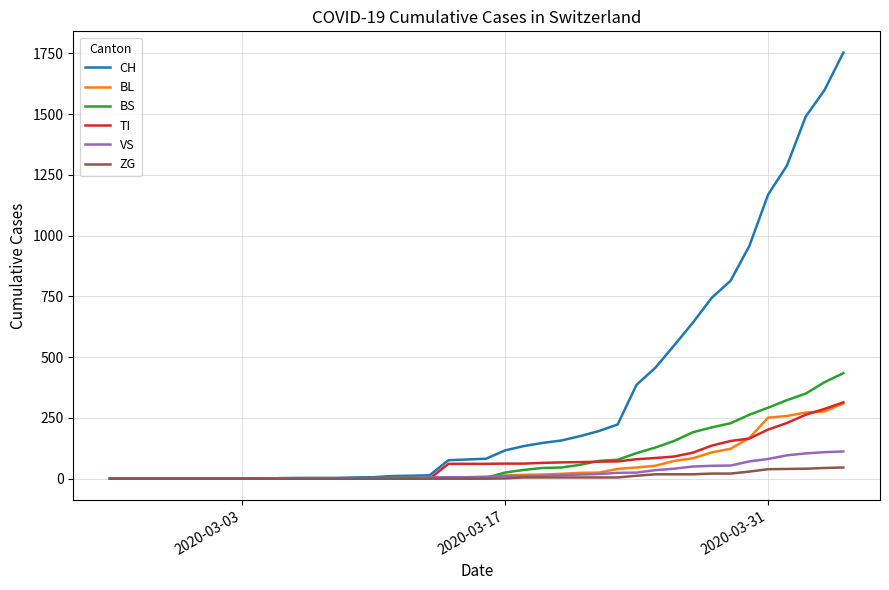

What is the greatest value displayed?

1753